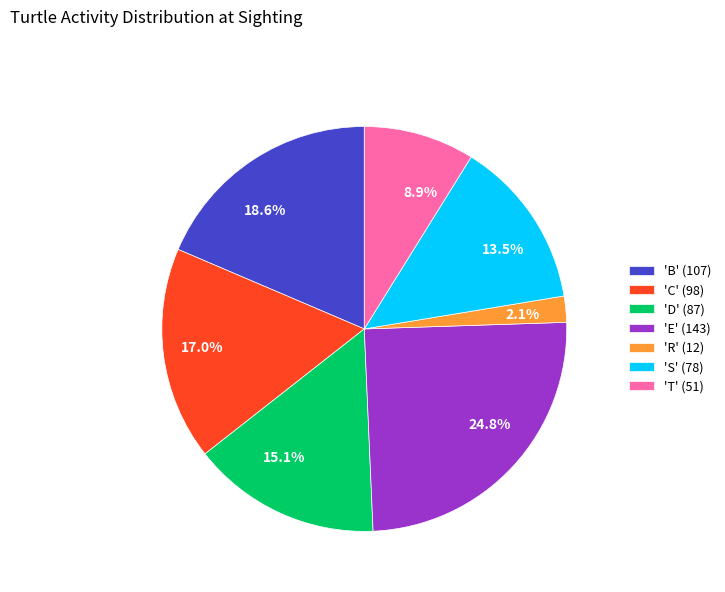

How many segments does this pie chart have?

7